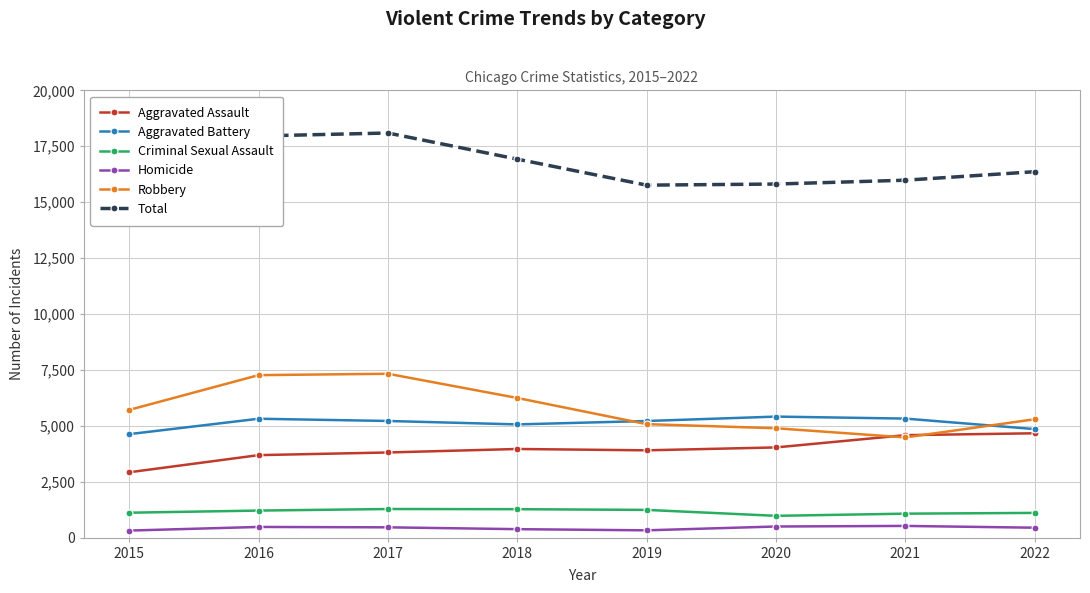

How many values in the Aggravated Assault series are below 3964?

4